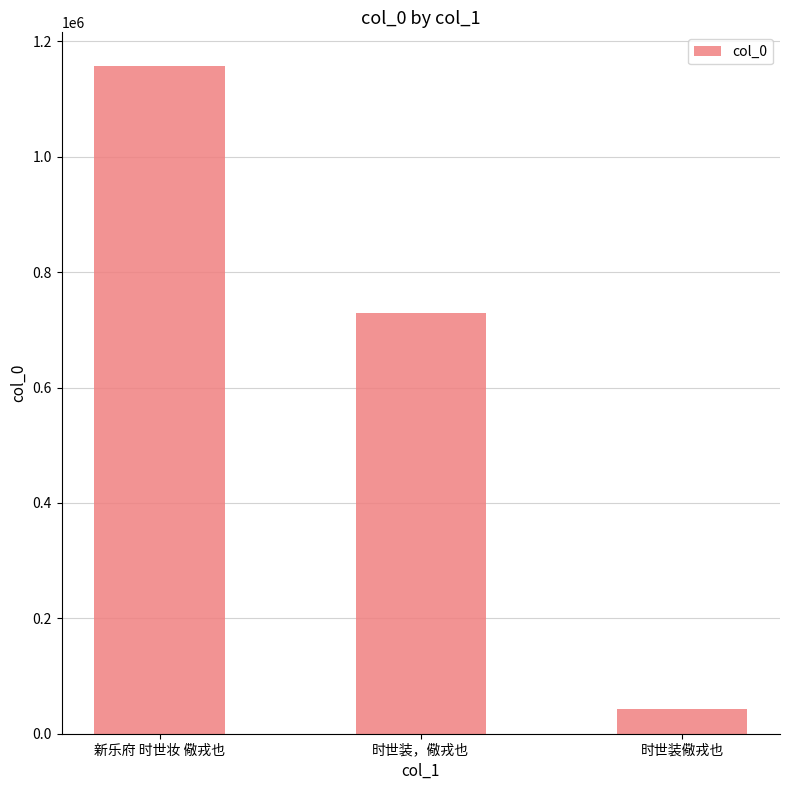

Are the bars grouped side by side (vs. stacked)?

No